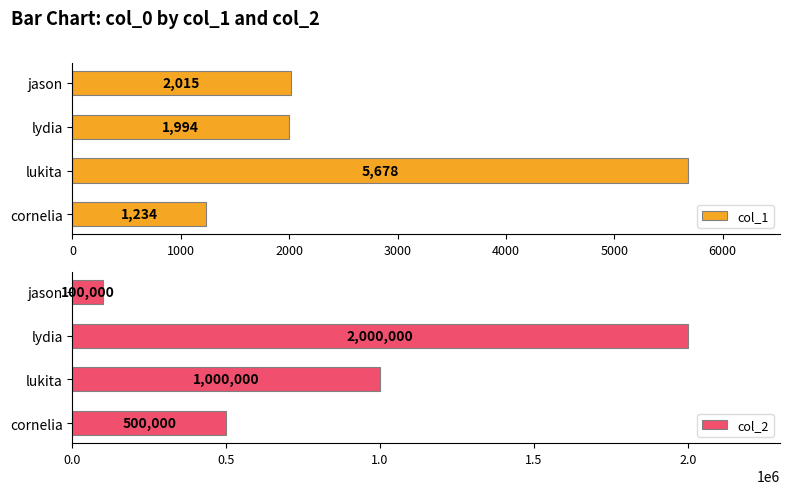

What are all the series names shown in the legend?

col_1, col_2